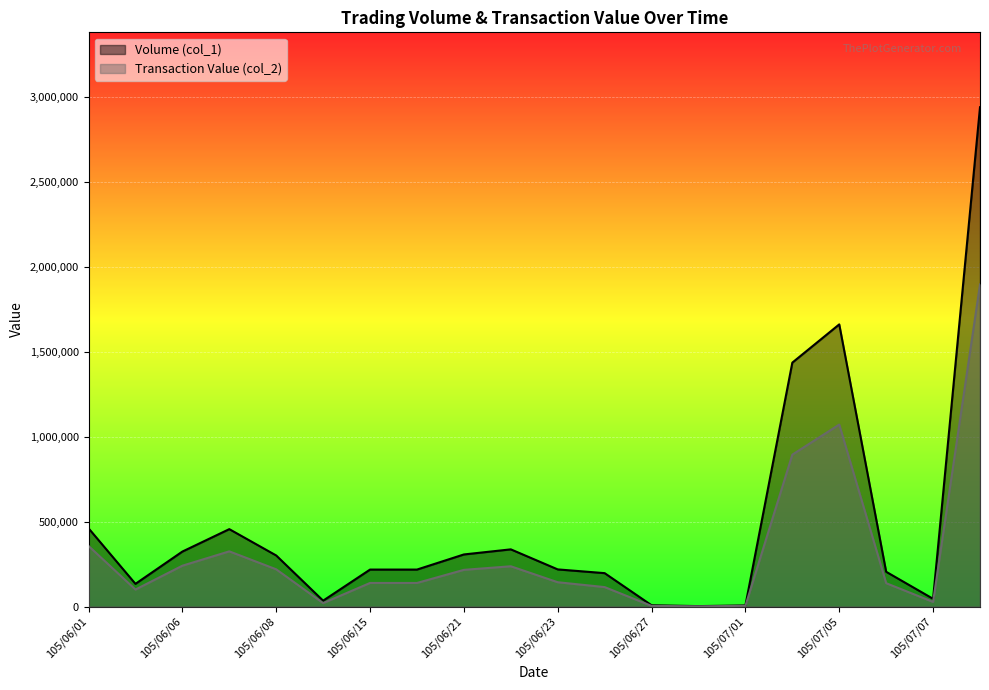

Reading left to right, list all the values displayed in this chart.

Volume (col_1): 105/06/01=461000	105/06/04=134000	105/06/06=324000	105/06/07=456000	105/06/08=301000	105/06/13=35000	105/06/15=218000	105/06/16=218000	105/06/21=307000	105/06/22=337000	105/06/23=219000	105/06/24=197000	105/06/27=8000	105/06/28=3000	105/07/01=7000	105/07/04=1436000	105/07/05=1661000	105/07/06=205000	105/07/07=46000	105/07/11=2939000
Transaction Value (col_2): 105/06/01=356940	105/06/04=100500	105/06/06=240820	105/06/07=325240	105/06/08=219500	105/06/13=20650	105/06/15=139300	105/06/16=139200	105/06/21=216380	105/06/22=237440	105/06/23=143540	105/06/24=114860	105/06/27=4240	105/06/28=1710	105/07/01=4550	105/07/04=894420	105/07/05=1071490	105/07/06=137930	105/07/07=27600	105/07/11=1896140